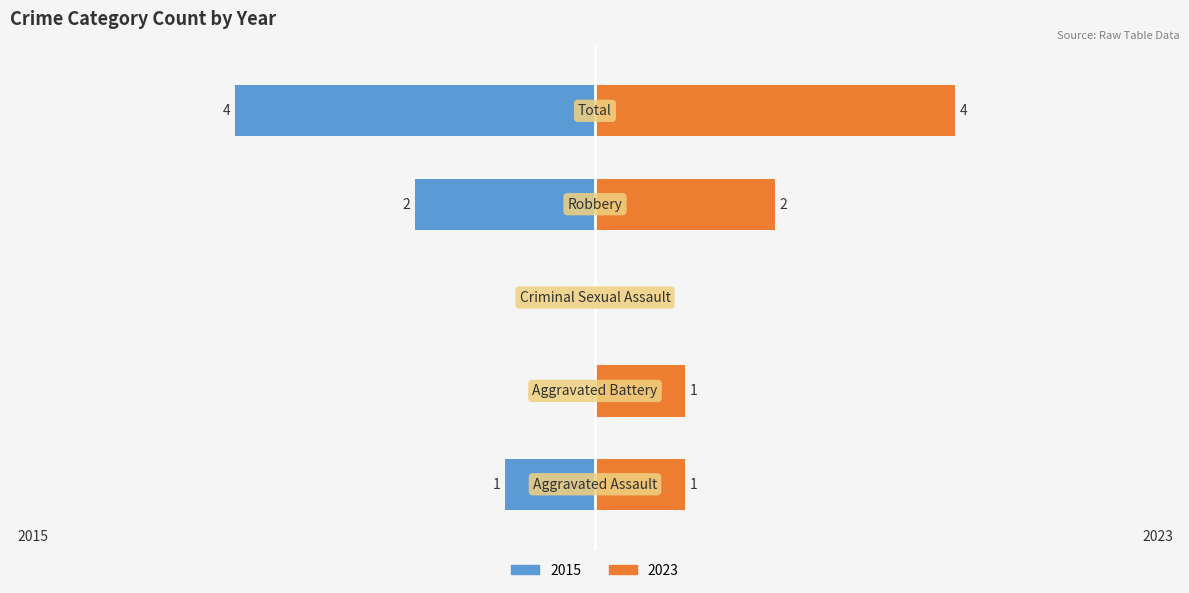

What is the value of the 2023 bar at the 4th from the left?

2